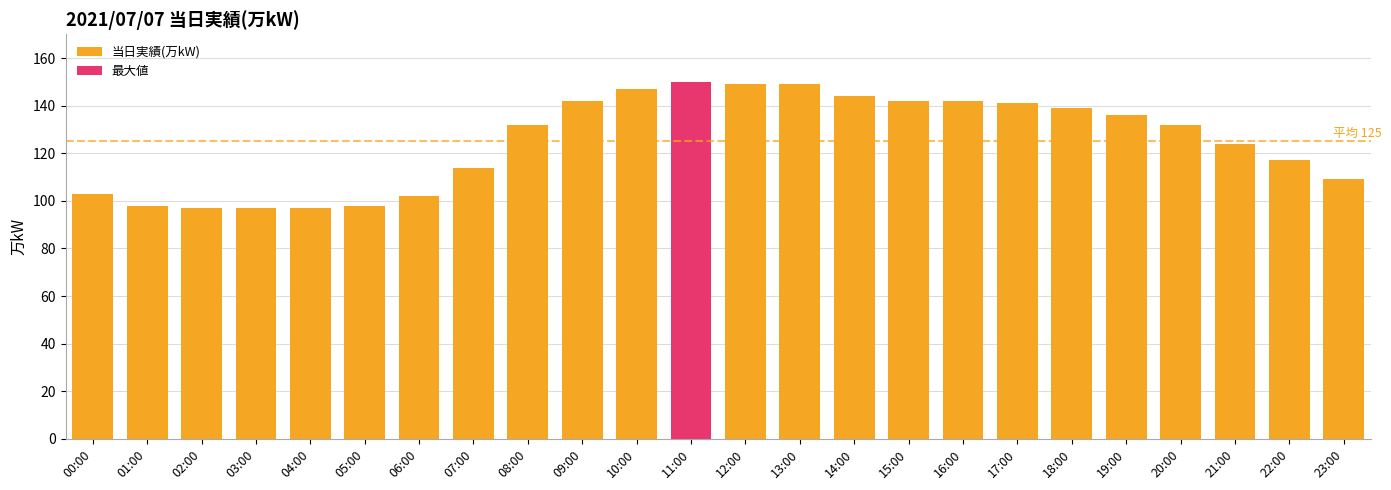

Between 09:00 and 03:00, which is larger?

09:00